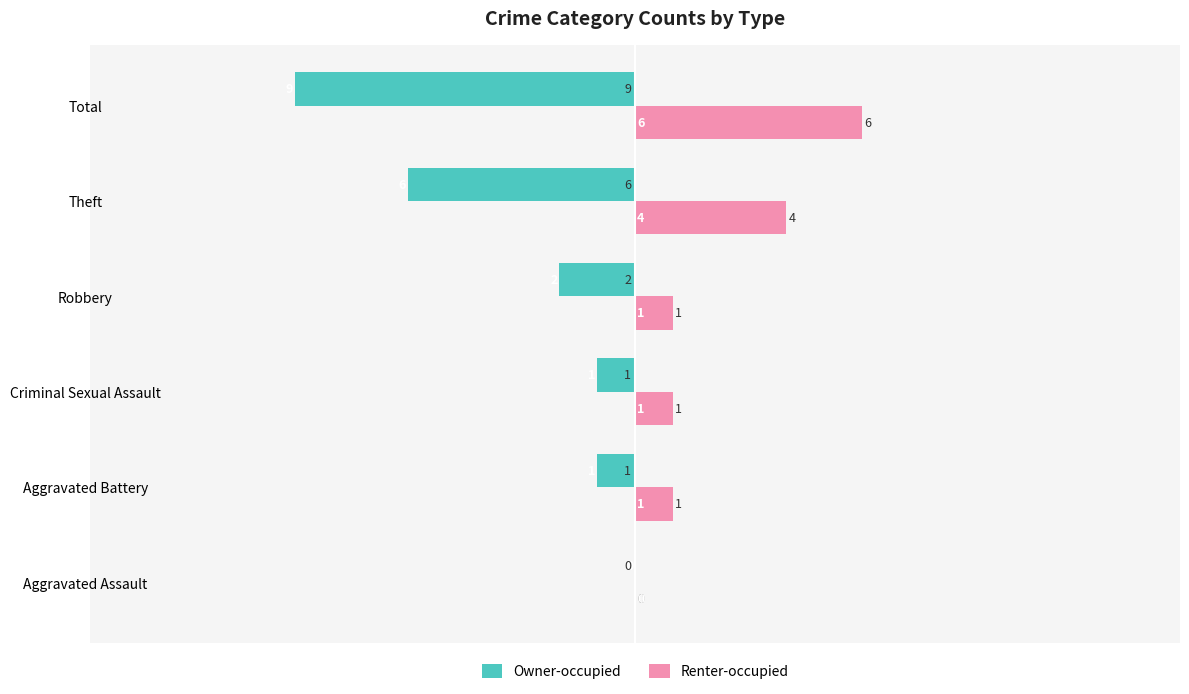

How many data points does each series have?

6